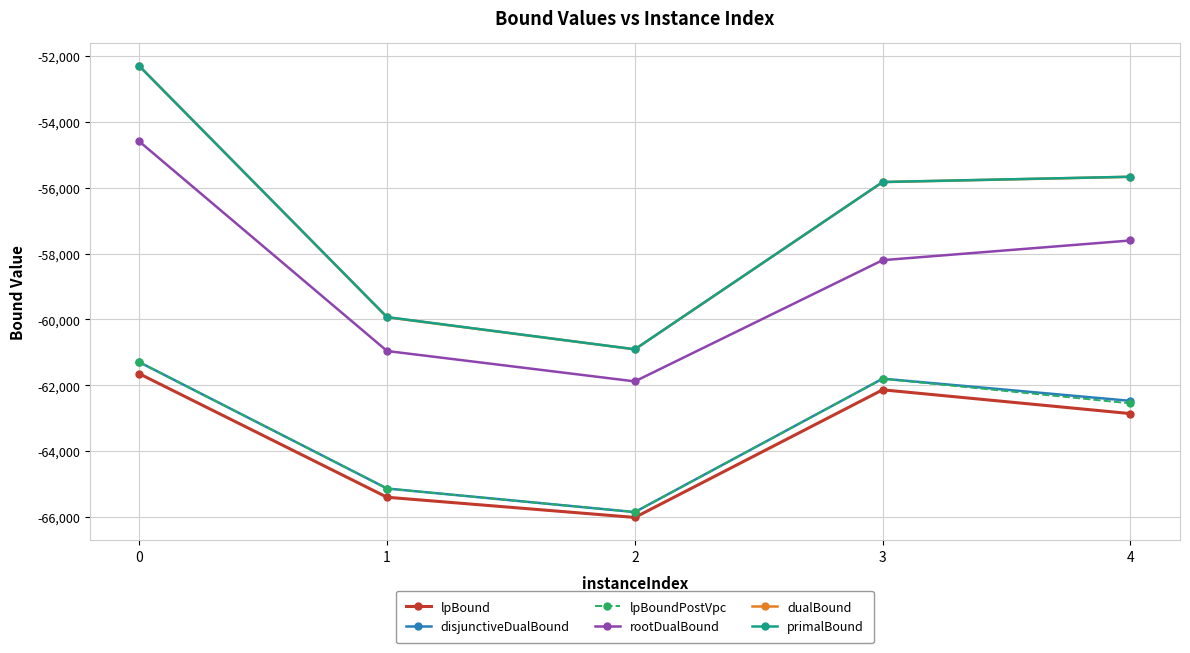

List the labels in order of disjunctiveDualBound value, smallest first.

2, 1, 4, 3, 0